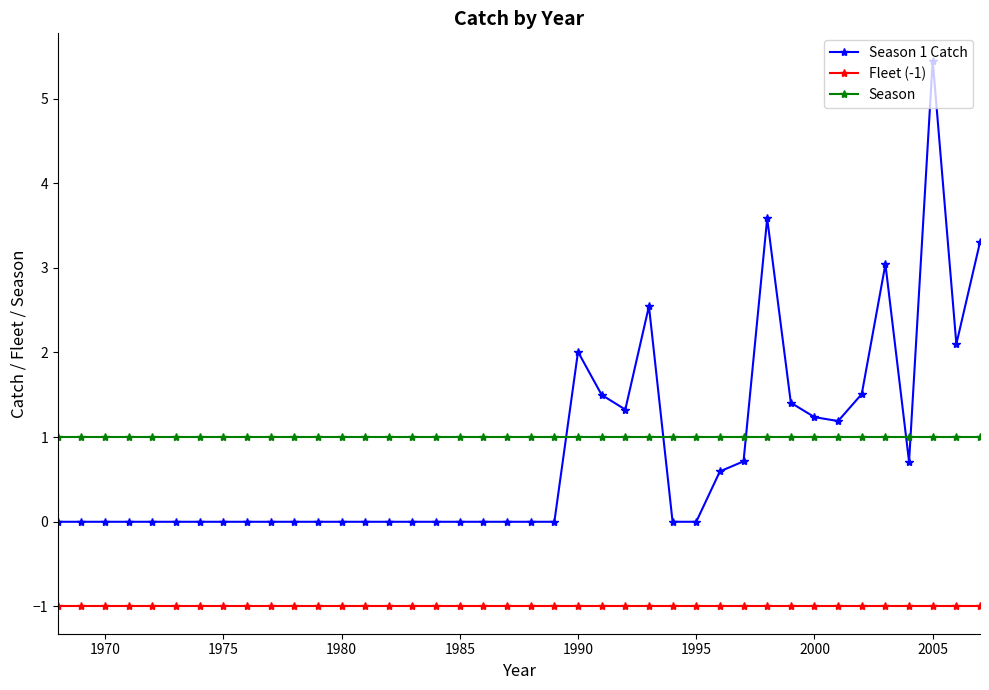

After their last crossing, which series has the higher values: Season or Season 1 Catch?

Season 1 Catch